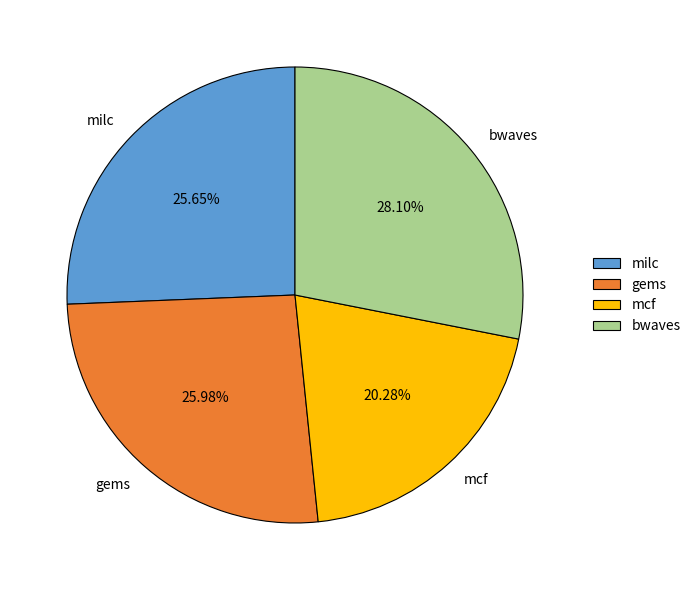

To the nearest percent, what is the difference between the largest and smallest slice percentages?

8%